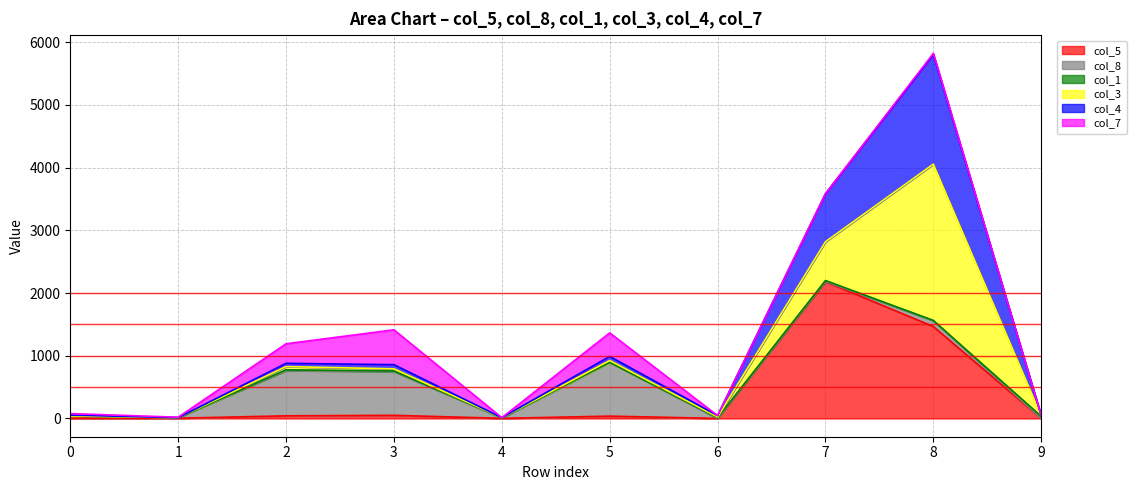

At how many categories does at least one series exceed 5356?

1